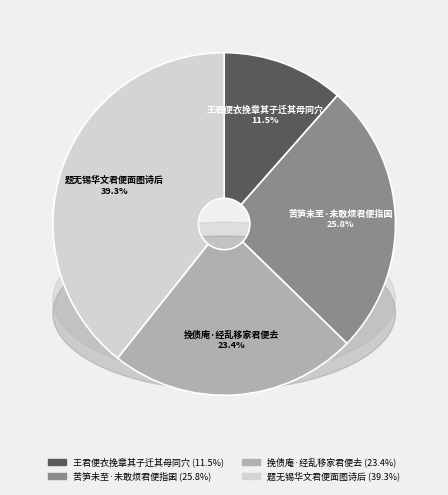

What percentage is the 题无锡华文君便面图诗后 slice, to the nearest percent?

39%